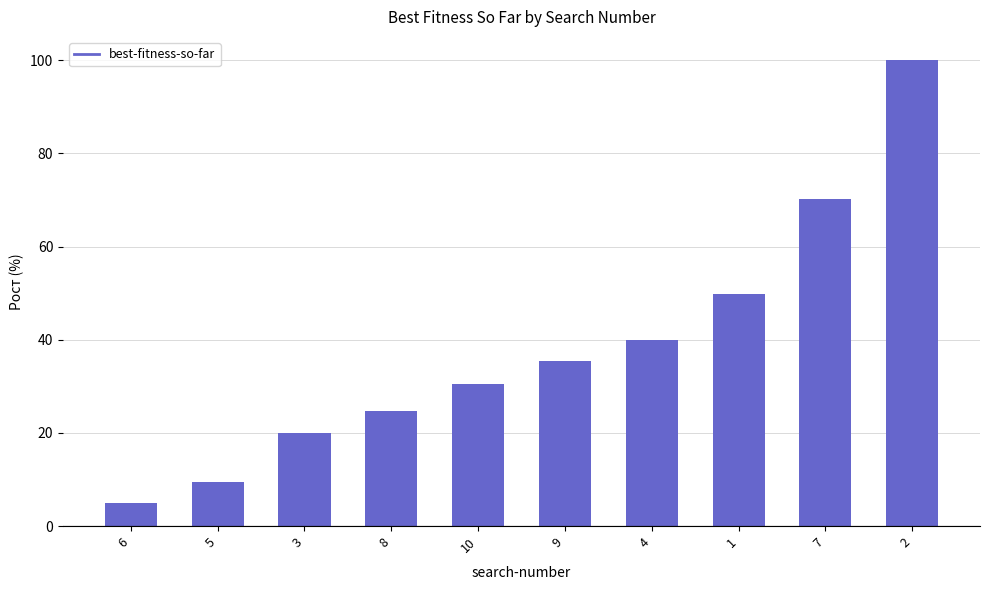

Approximately how many times larger is the value at 3 compared to 10?

0.7